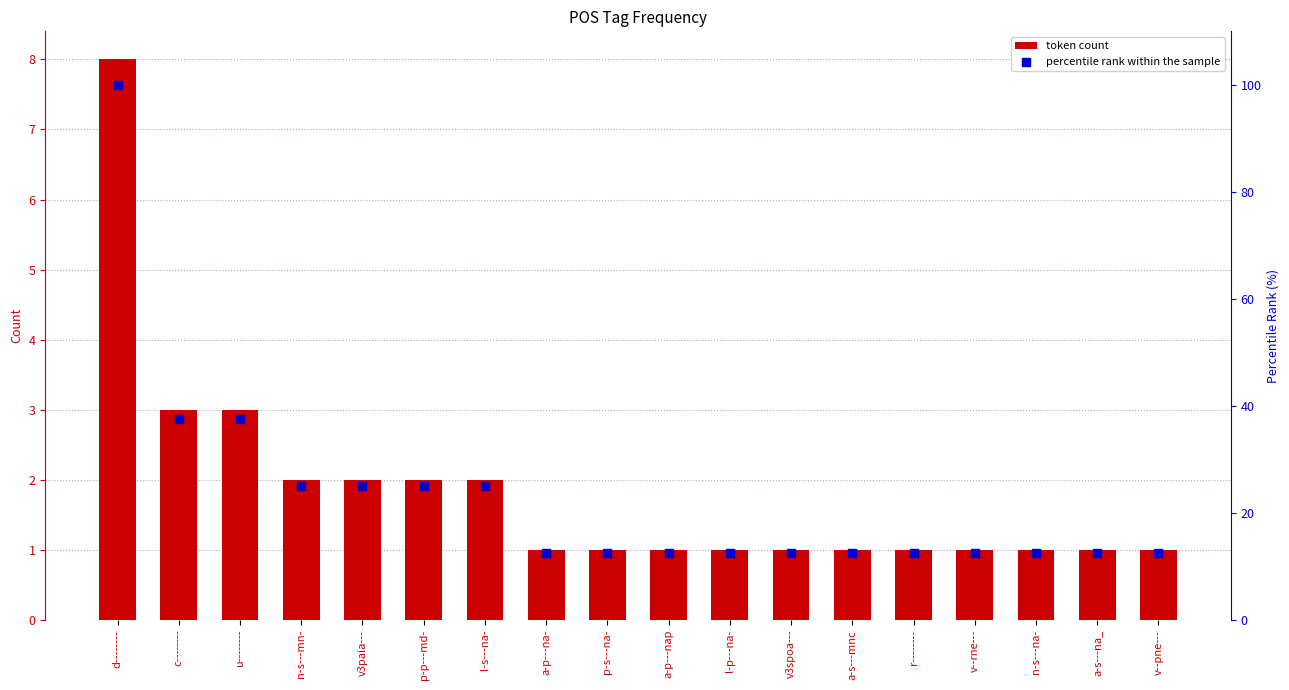

What are all the series names shown in the legend?

token count, percentile rank within the sample